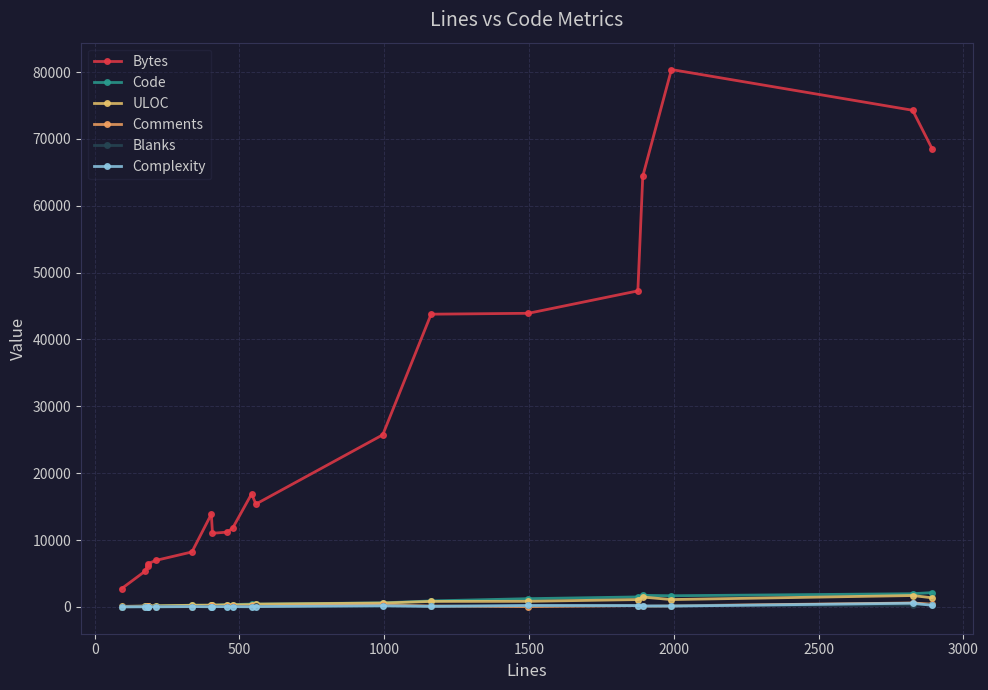

Does the chart display data point markers on the line(s)?

Yes